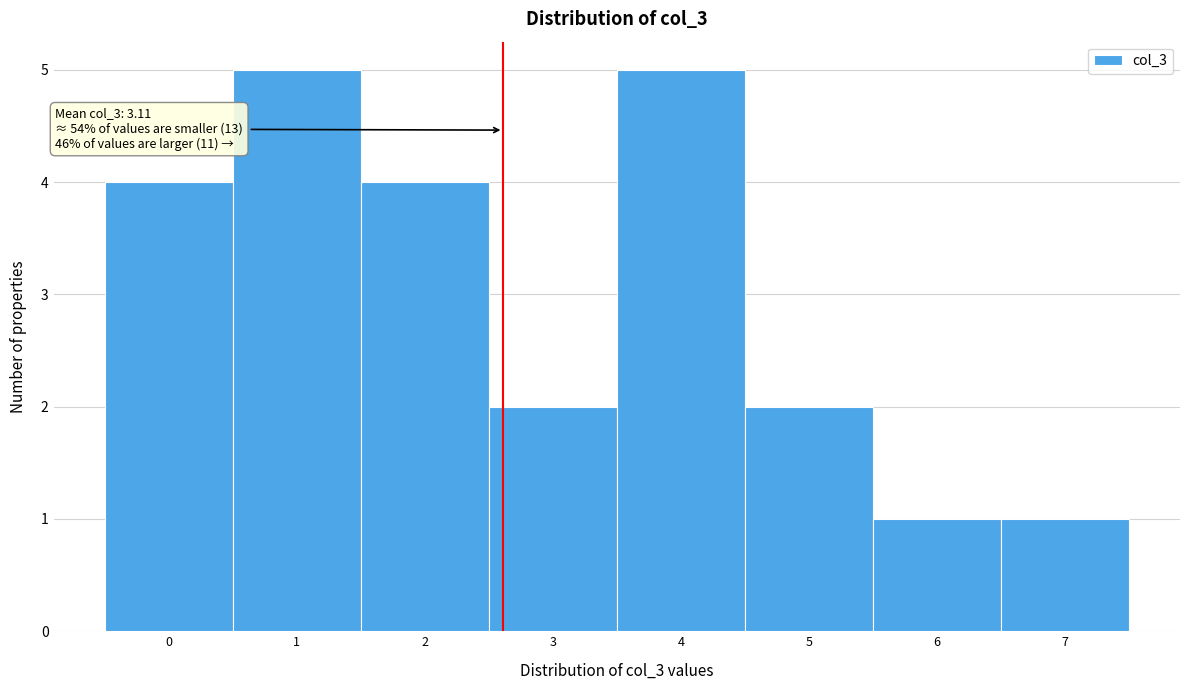

Reading left to right, transcribe all the data shown in this chart.

4	5	4	2	5	2	1	1